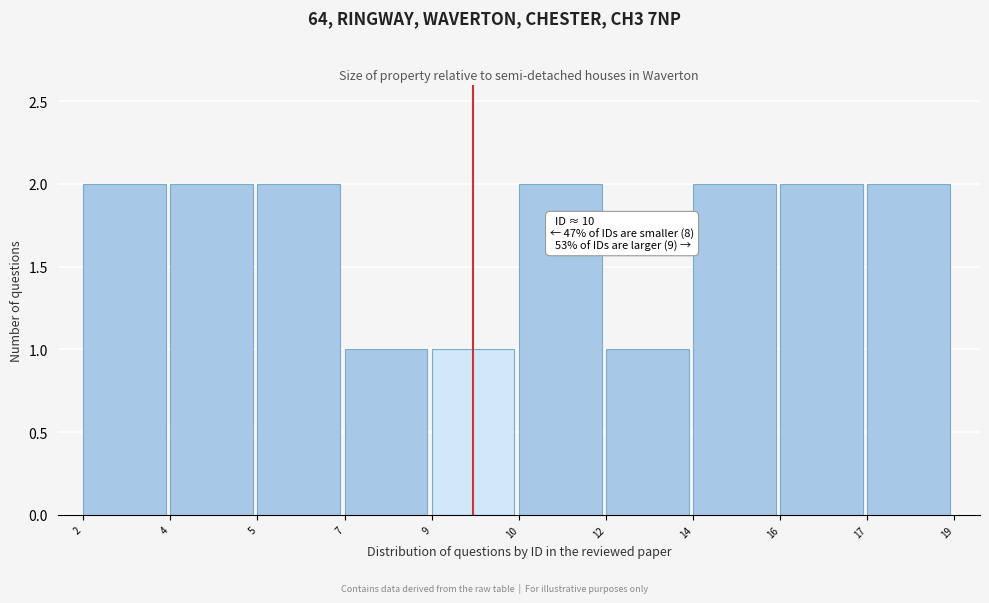

Reading right to left, list all the values displayed in this chart.

17=2	16=2	14=2	12=1	10=2	9=1	7=1	5=2	4=2	2=2